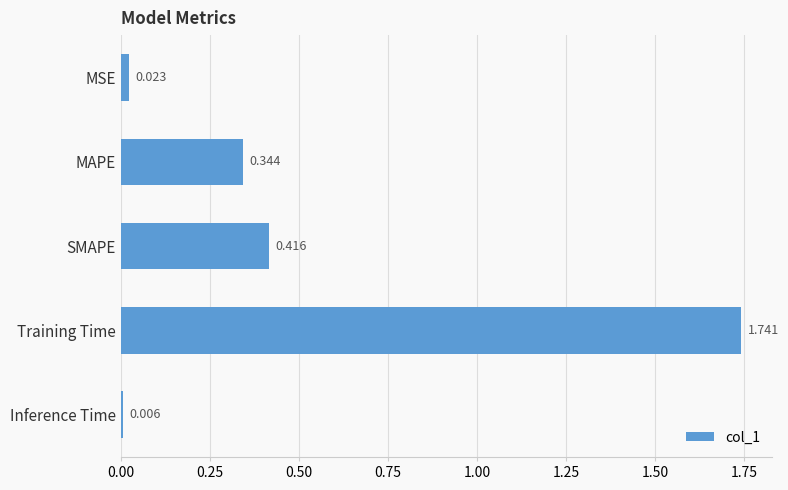

What is the label of the 2nd bar from the bottom?

Training Time